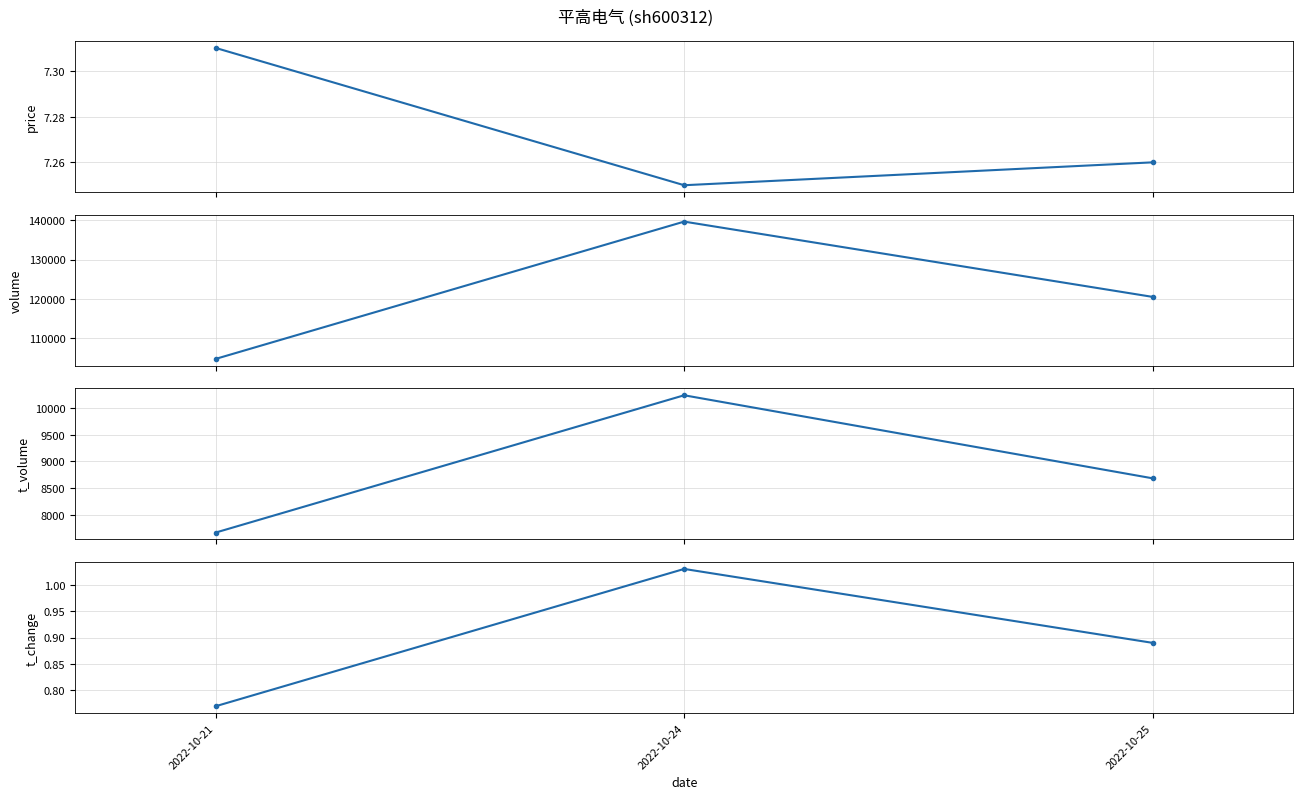

Does the chart have visible grid lines?

Yes